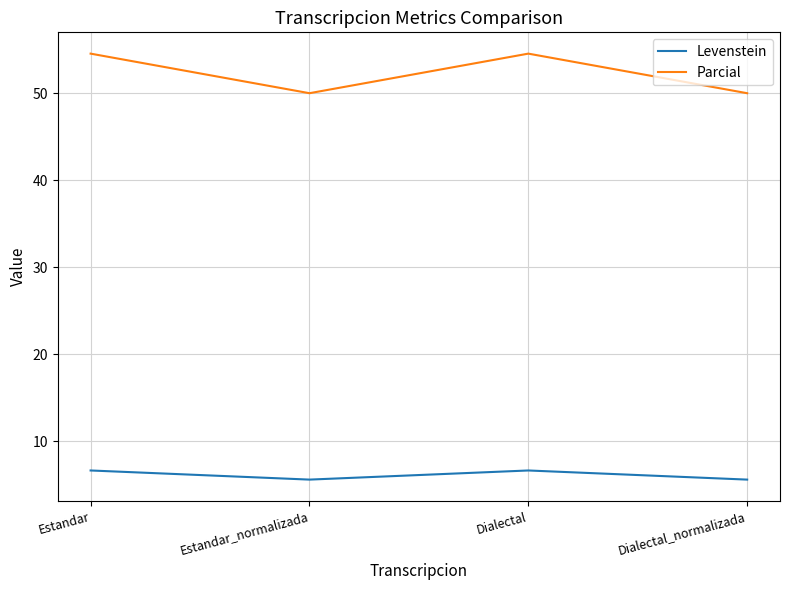

Which series has the largest range (max minus min)?

Parcial